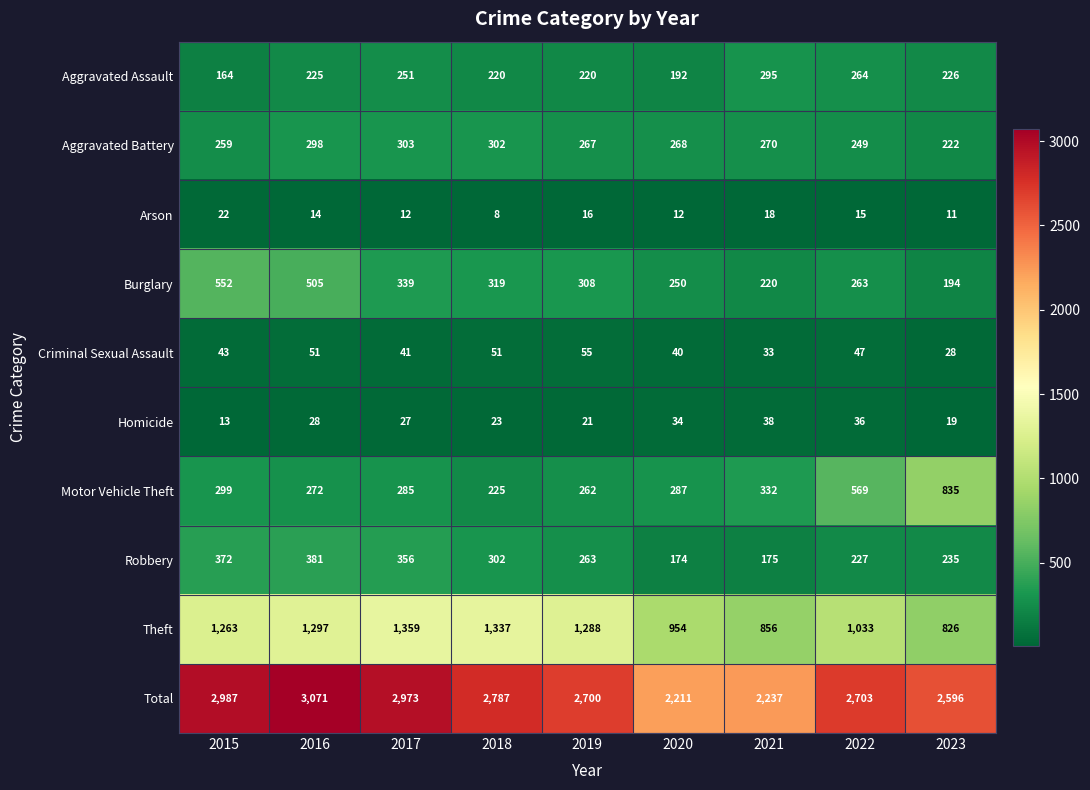

At which label does Burglary first exceed 308?

2015